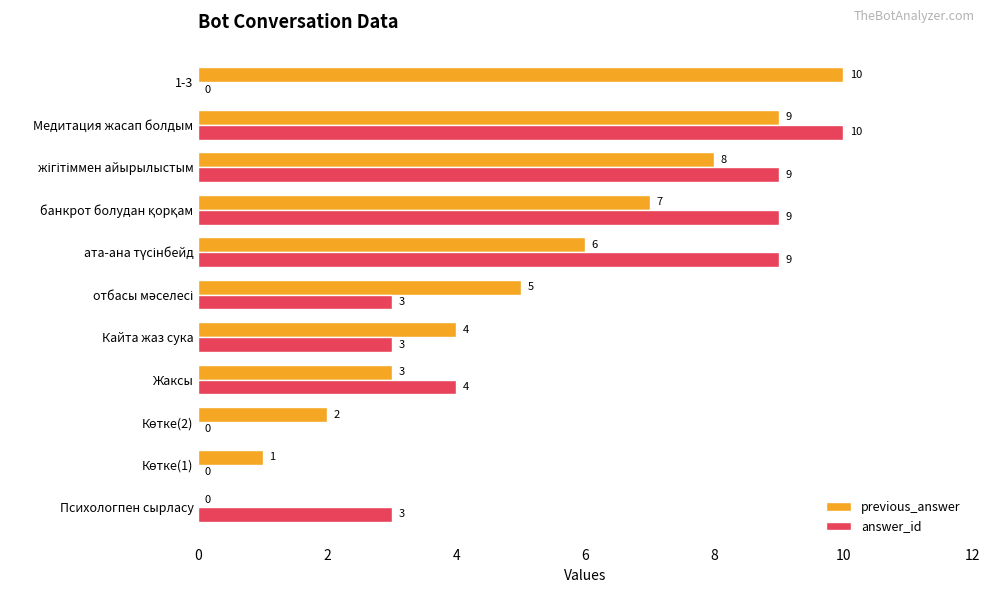

What are all the series names shown in the legend?

previous_answer, answer_id